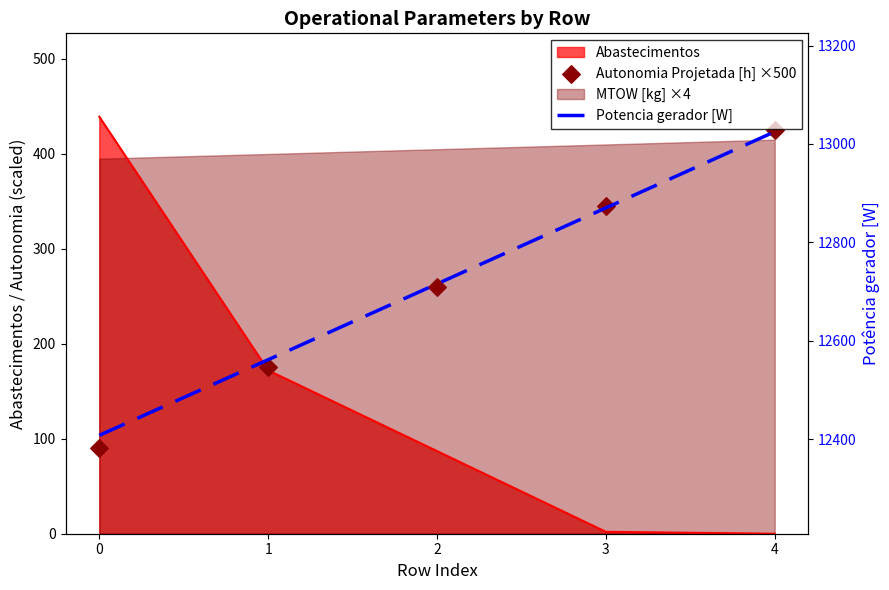

At how many categories does at least one series exceed 1234?

5